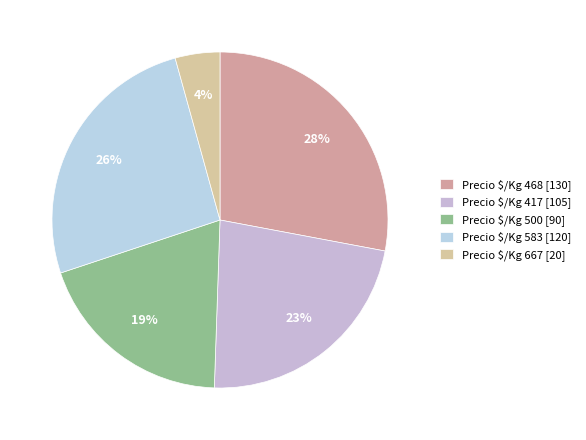

Rank the categories by value from highest to lowest.

Precio $/Kg 468 [130], Precio $/Kg 583 [120], Precio $/Kg 417 [105], Precio $/Kg 500 [90], Precio $/Kg 667 [20]